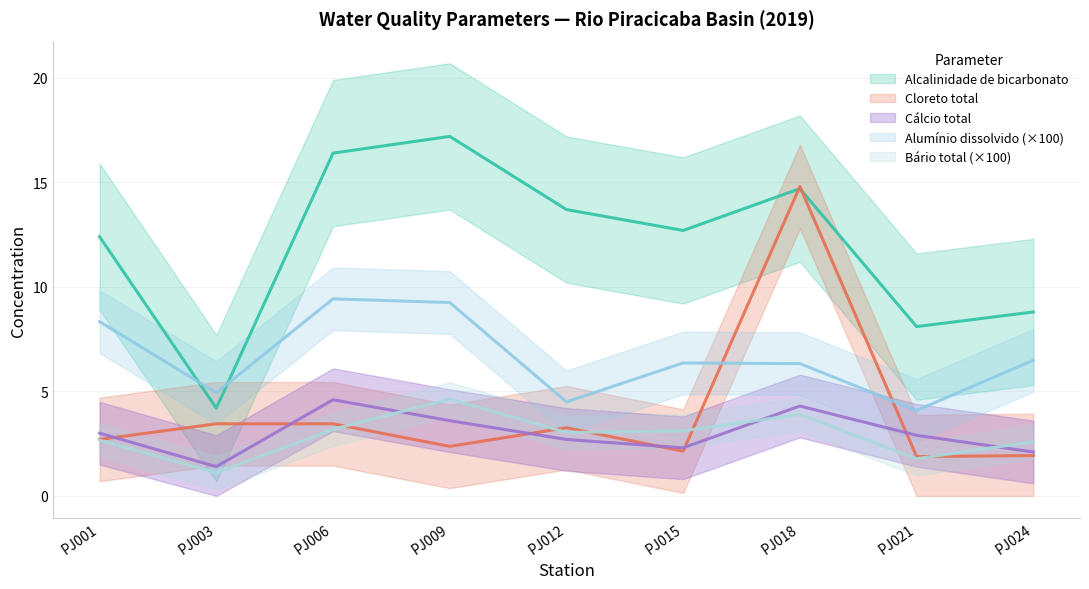

What is the average value of the Bário total series?

2.9